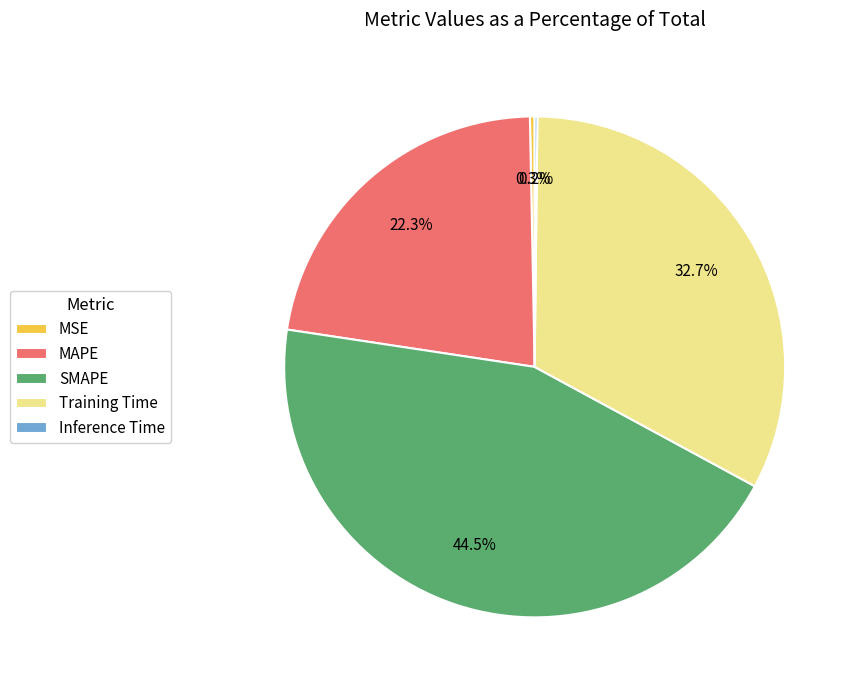

Which category has the biggest portion of the pie?

SMAPE